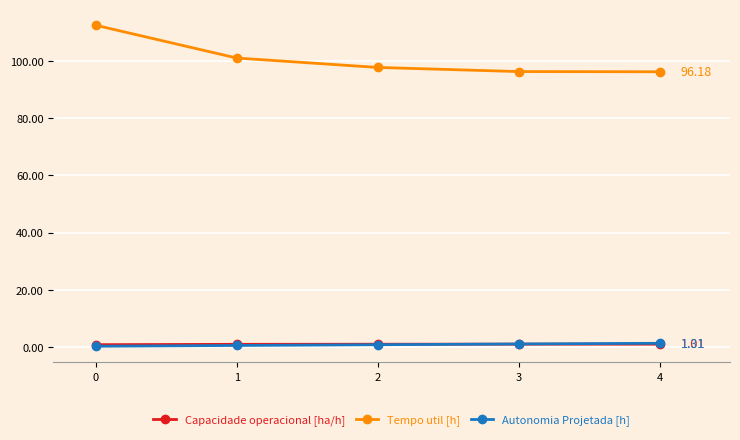

True or false: Autonomia Projetada [h] and Tempo util [h] intersect in this chart.

False